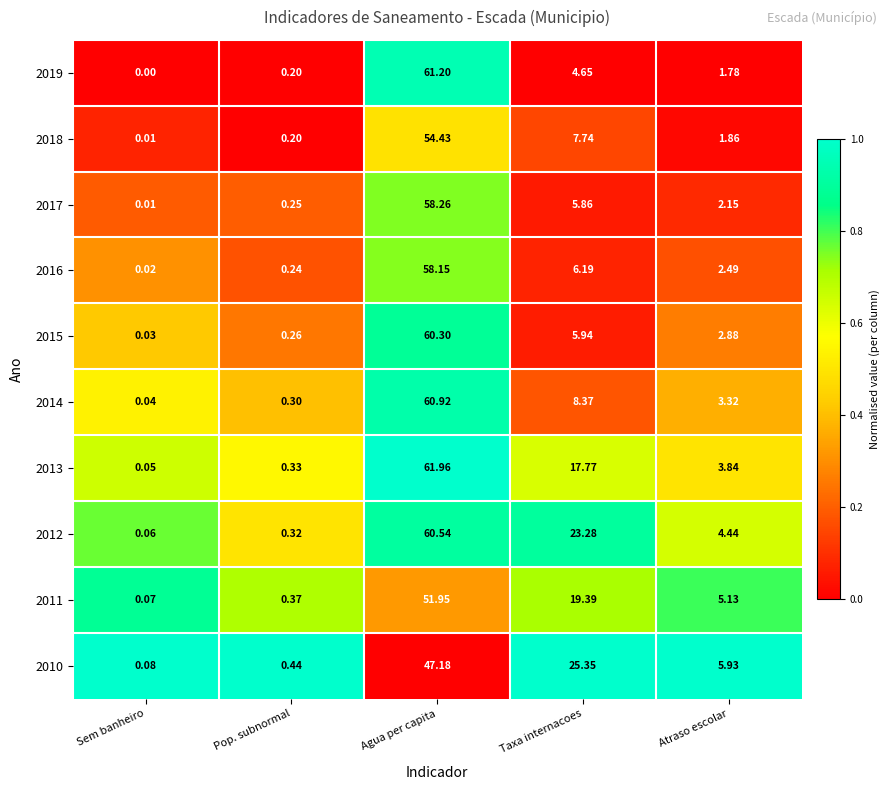

At which label does 2016 first exceed 2?

Agua per capita